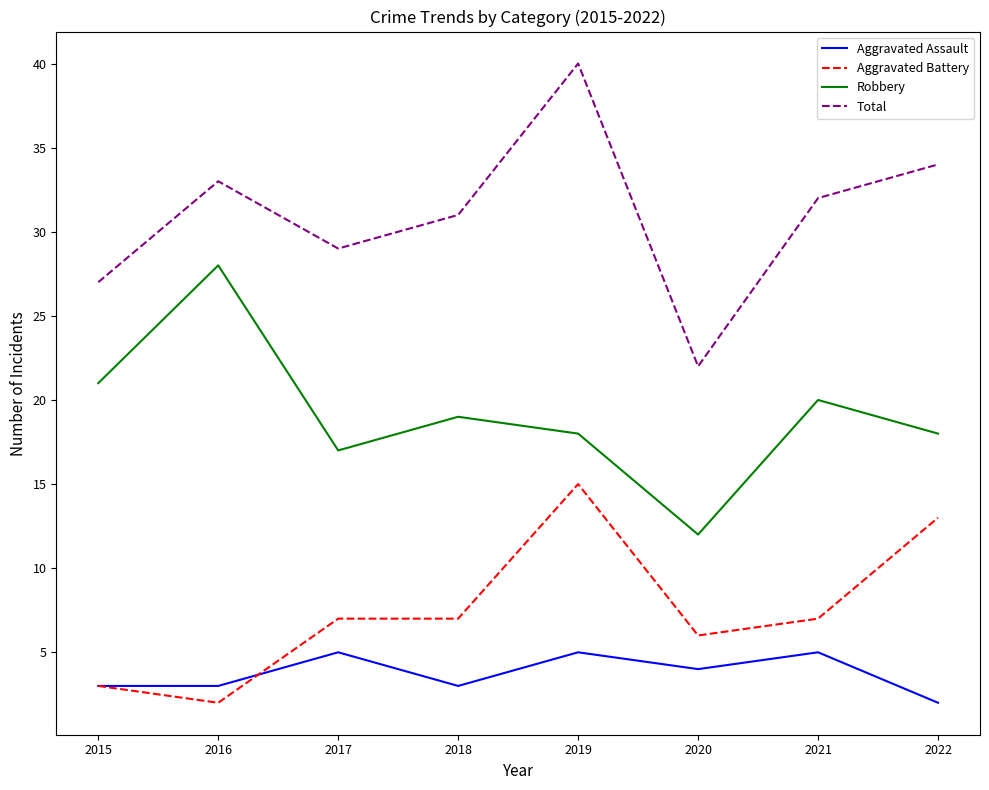

What is the average value of the Aggravated Battery series?

8